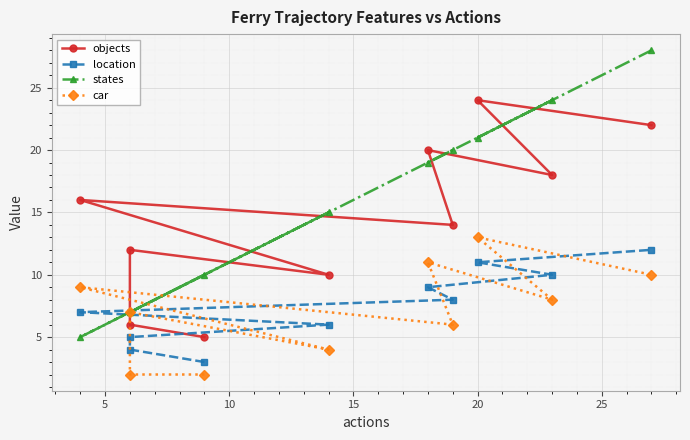

True or false: car has more than 1 points higher than both neighbors.

True